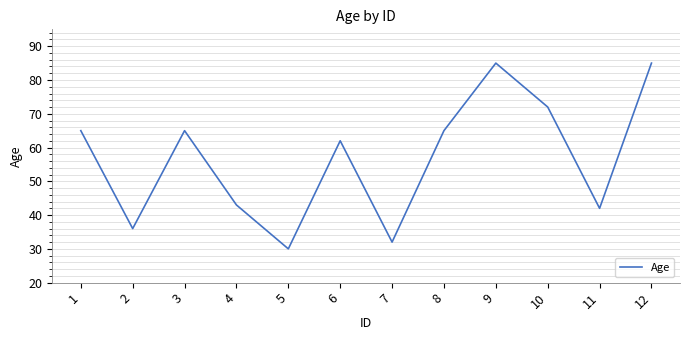

Which has a higher value, 11 or 6?

6